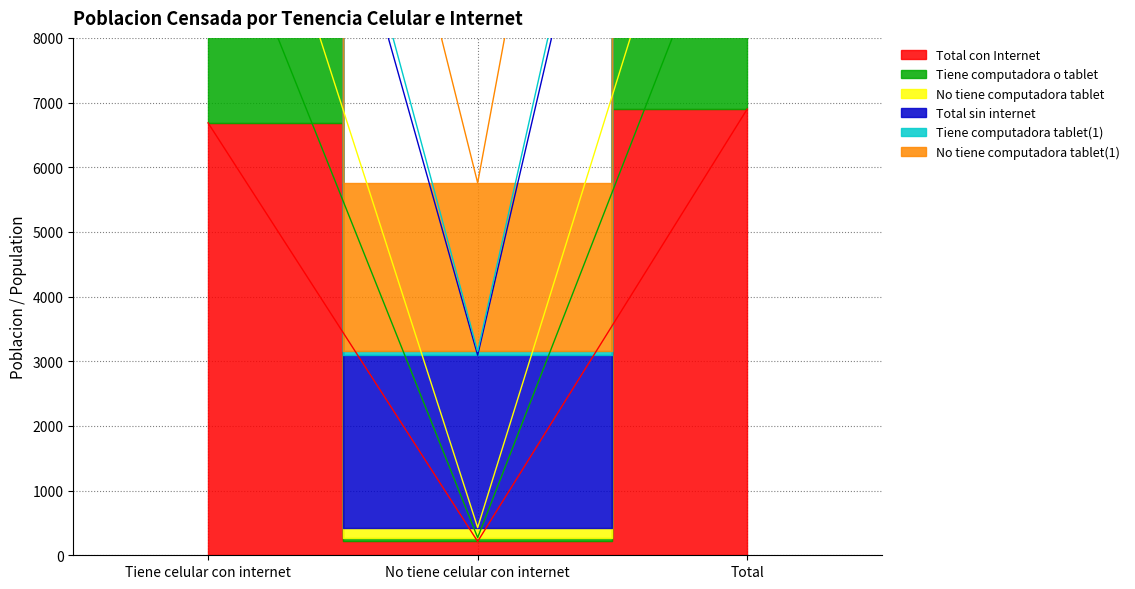

Does the chart display data point markers on the line(s)?

No